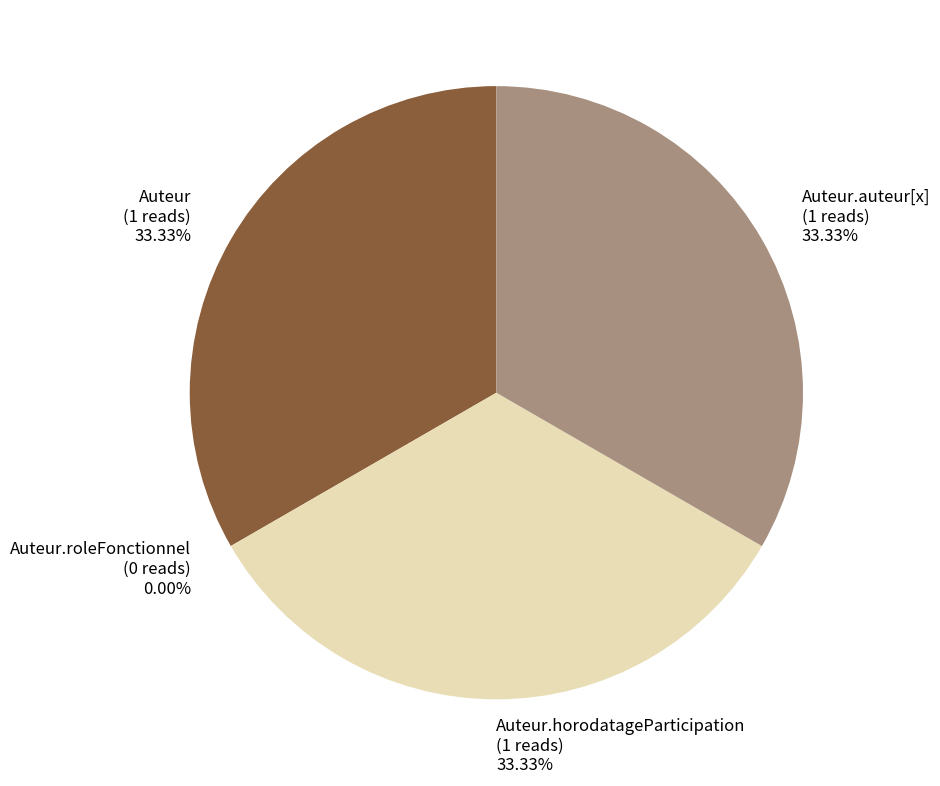

Between Auteur and Auteur.roleFonctionnel, which is larger?

Auteur